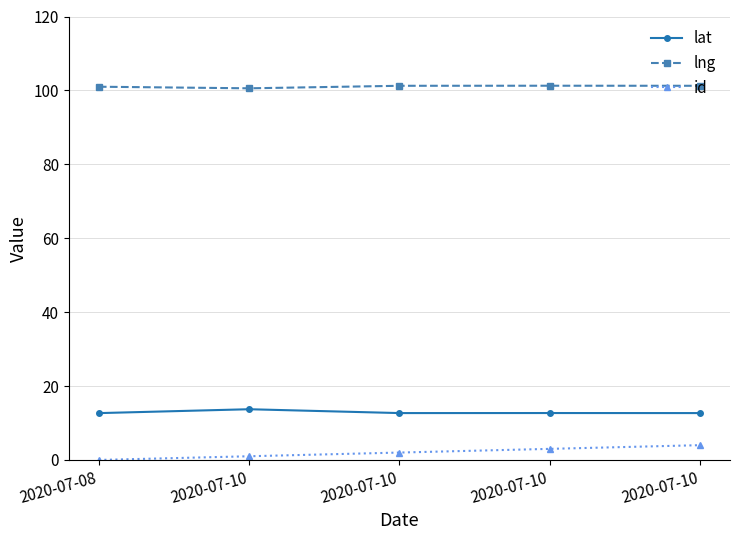

At which category does the chart reach its peak across all series?

2020-07-10